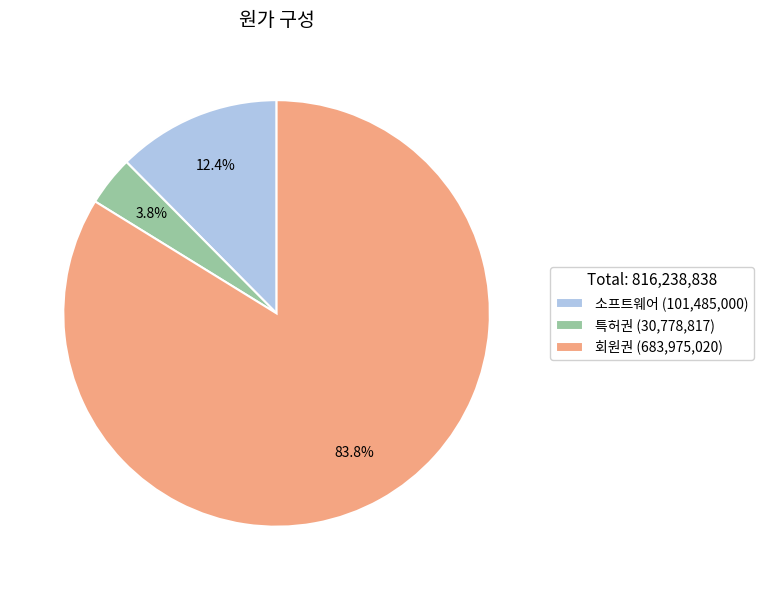

Is it true that 회원권 is 84% of the pie?

True